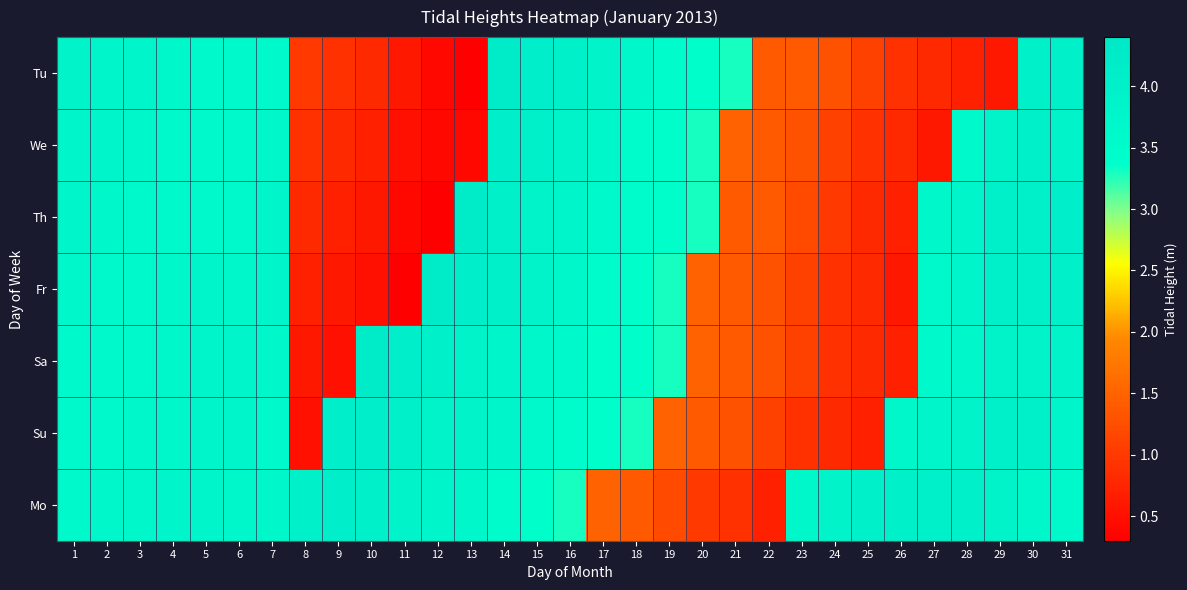

Which series changed the most between 9 and 20?

Mo